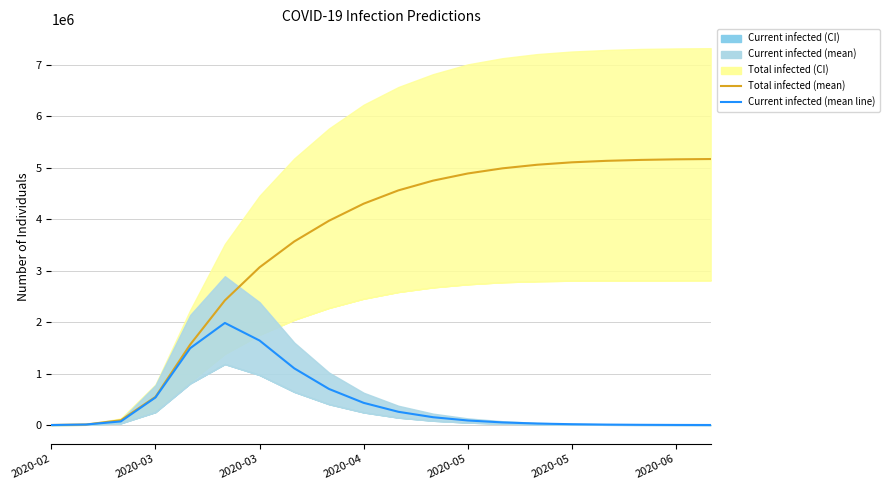

At which label is predicted_current_infected_mean closest to 993326?

7